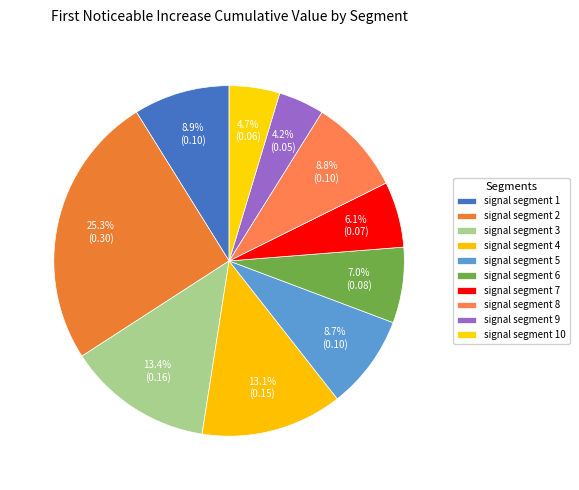

How many slices are in this pie chart?

10